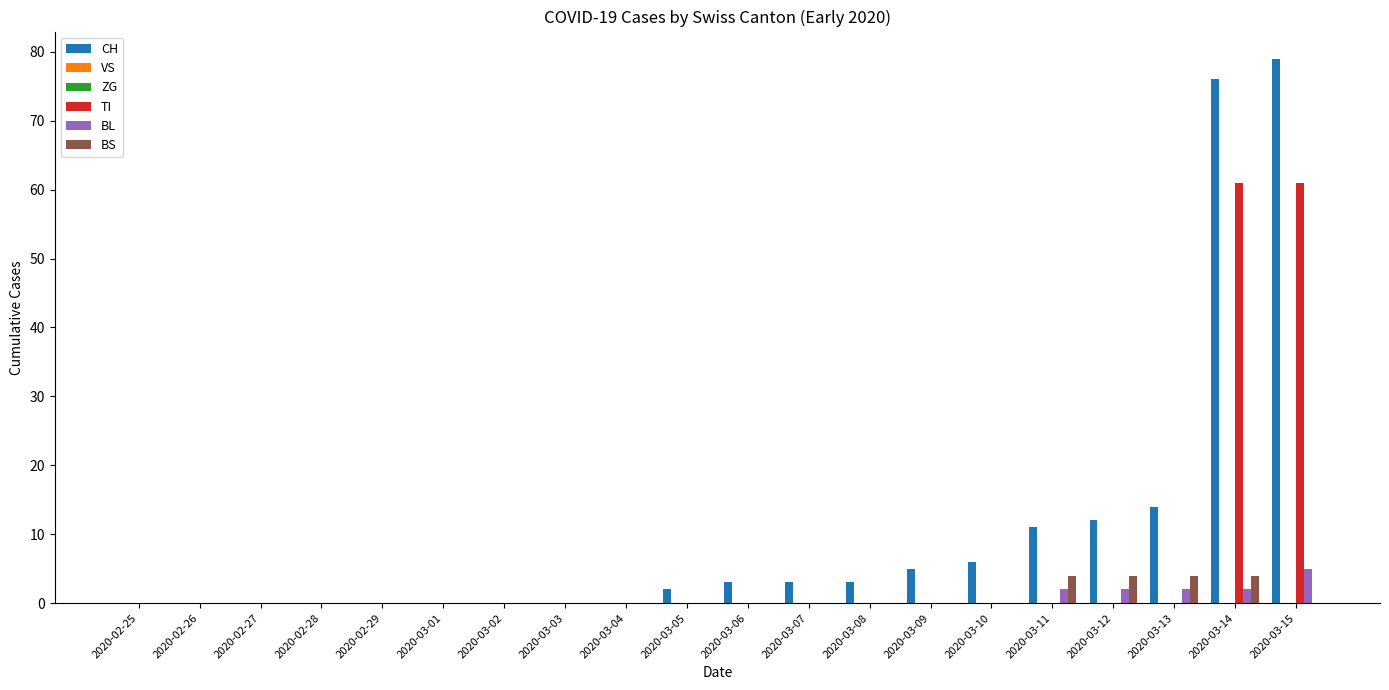

What position from the left is 2020-02-27?

3